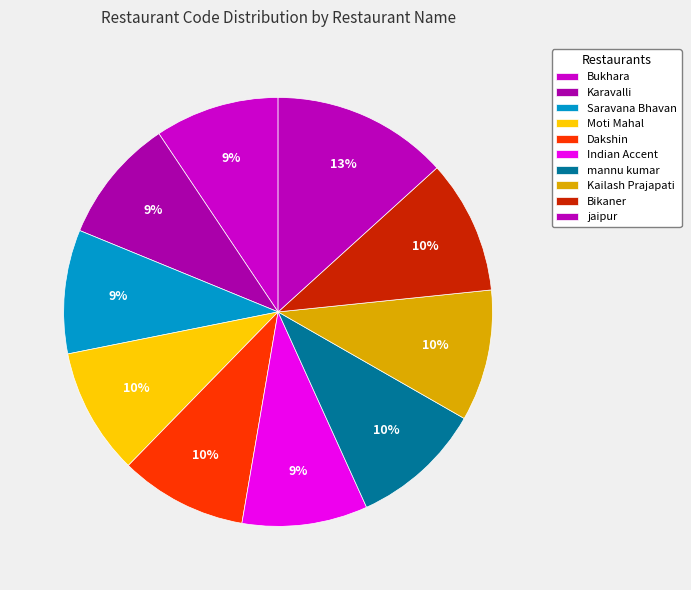

Is it true that Bukhara is 9% of the pie?

True